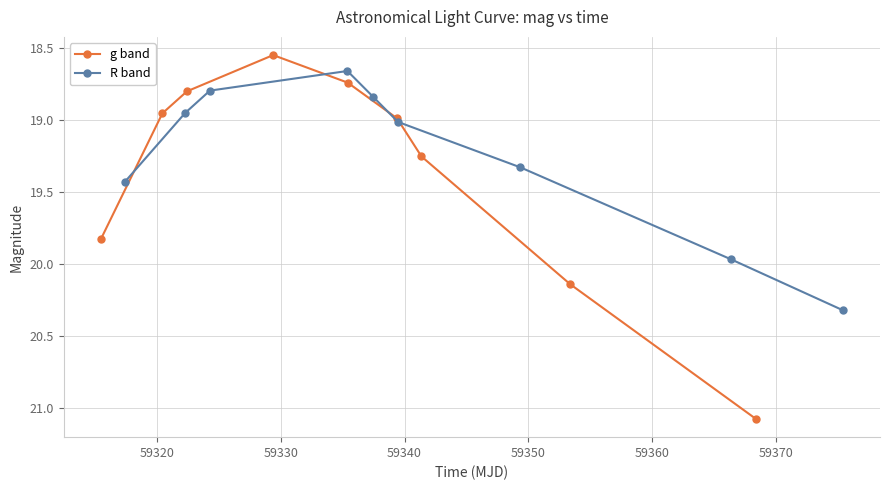

What is the value of the g band point at the 3rd from the left?

18.8